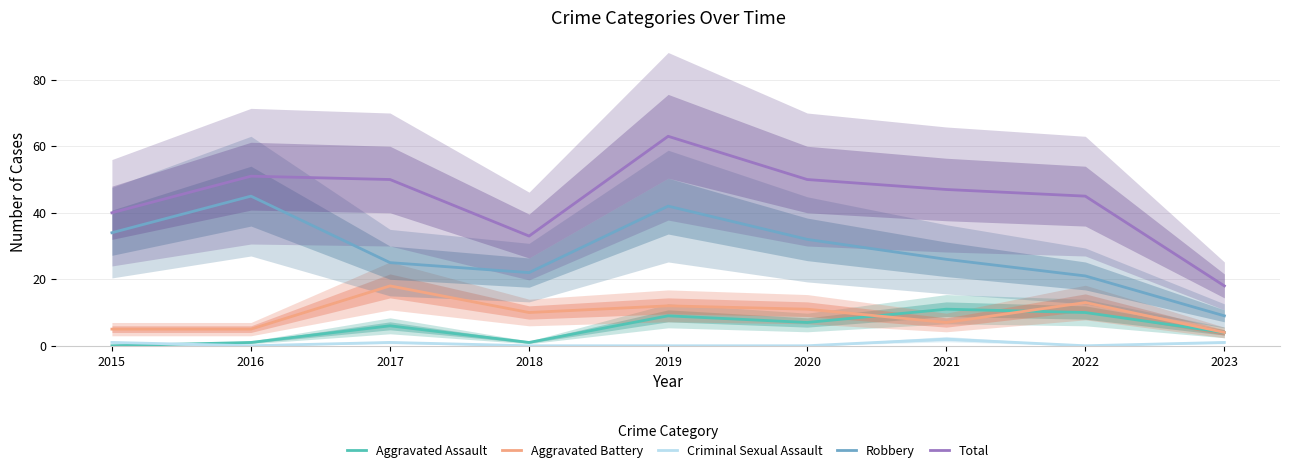

Is this an area chart (filled region under the line)?

No